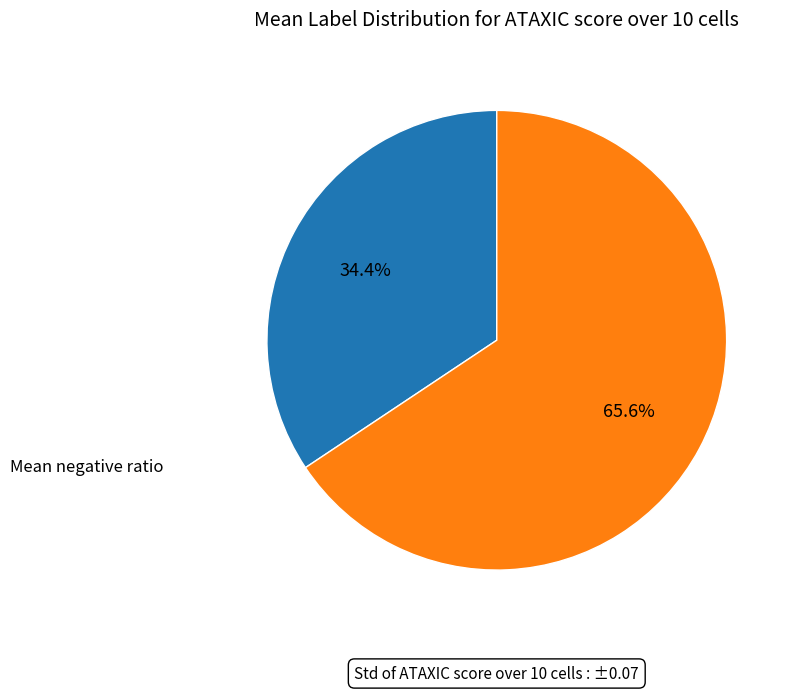

Is there any slice that represents more than half of the pie?

Yes